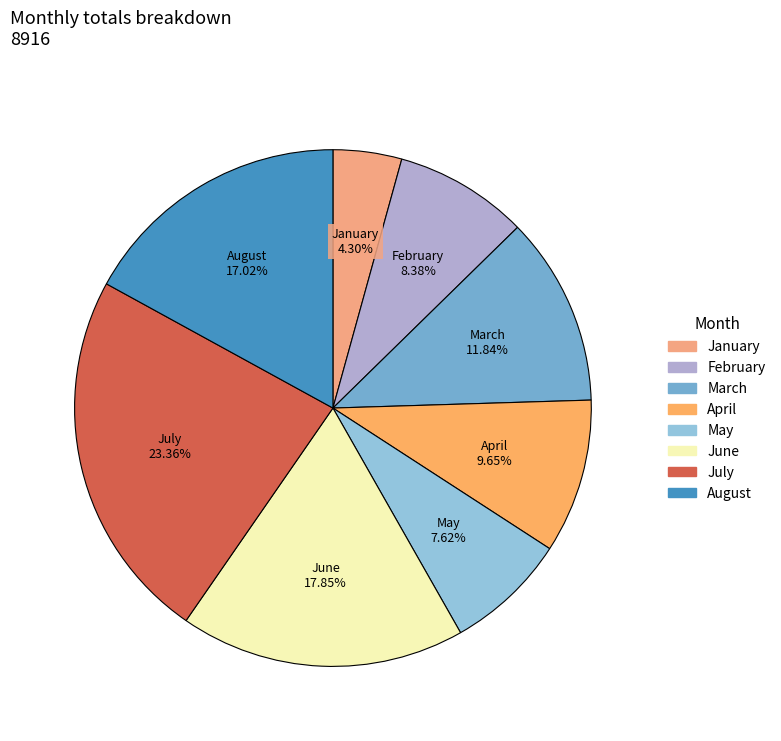

What percentage is the January slice, to the nearest percent?

4%